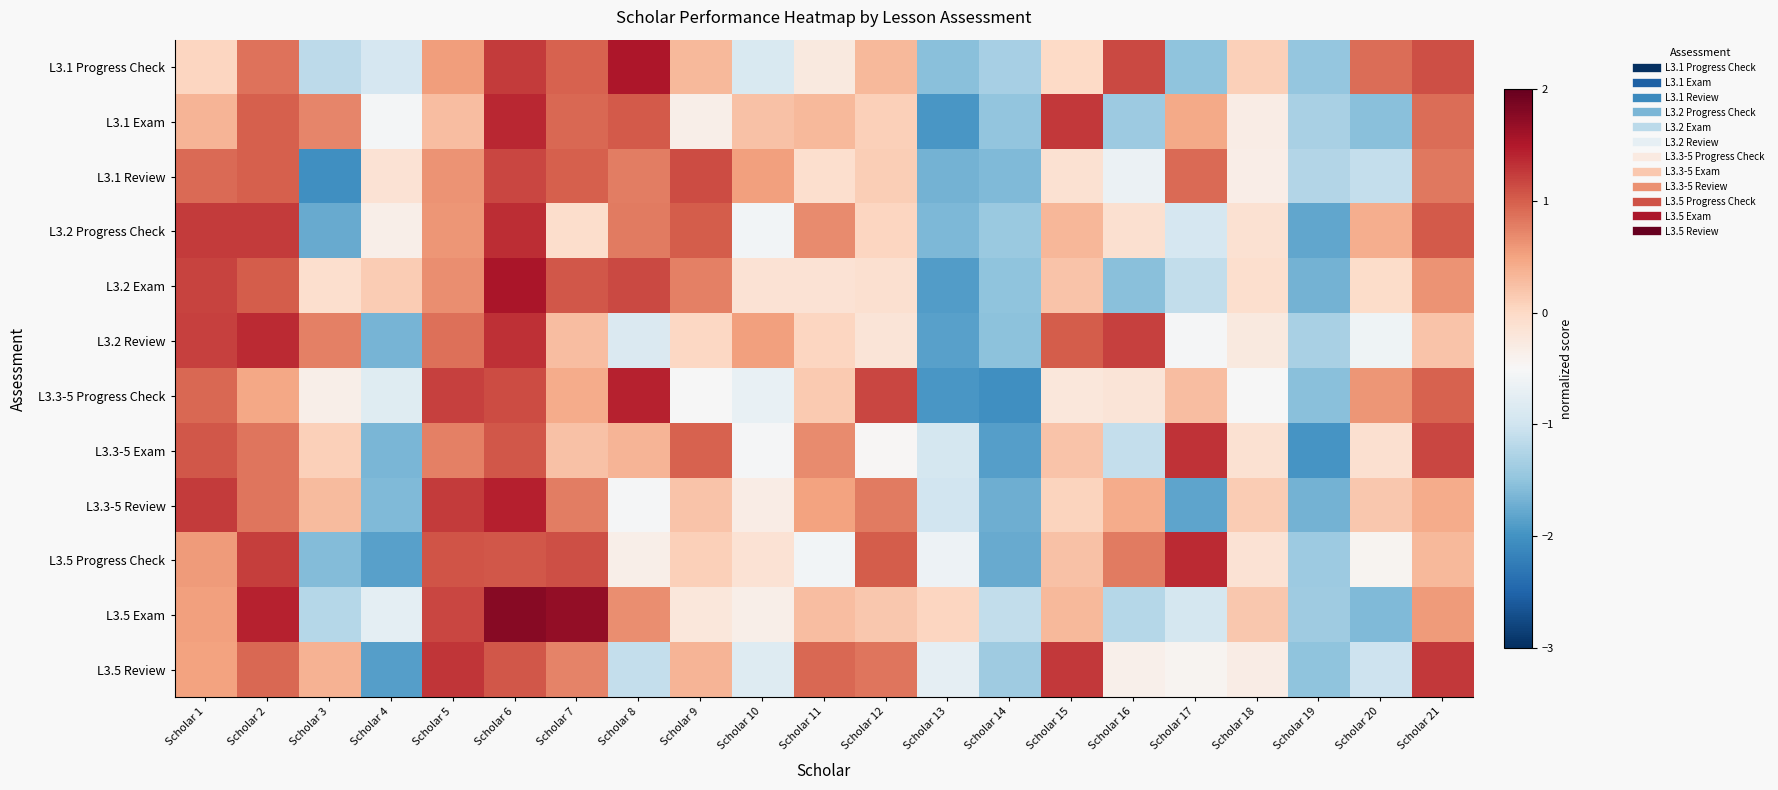

Count the number of data series in this chart.

12